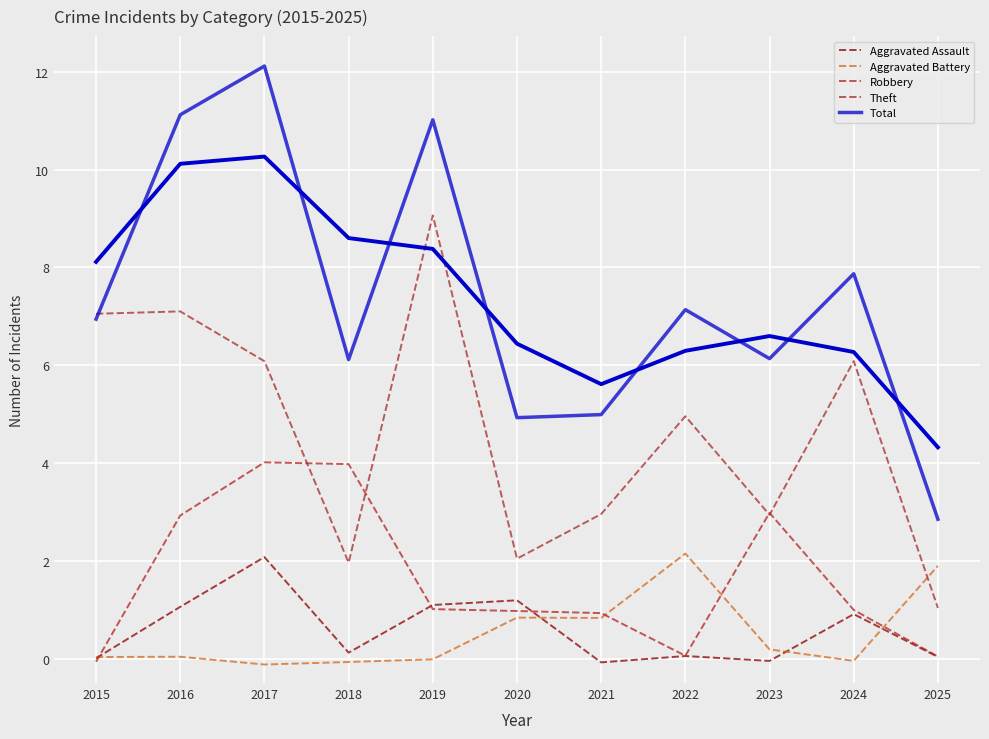

The value of Total at 2025 is 5.1. True or false?

False